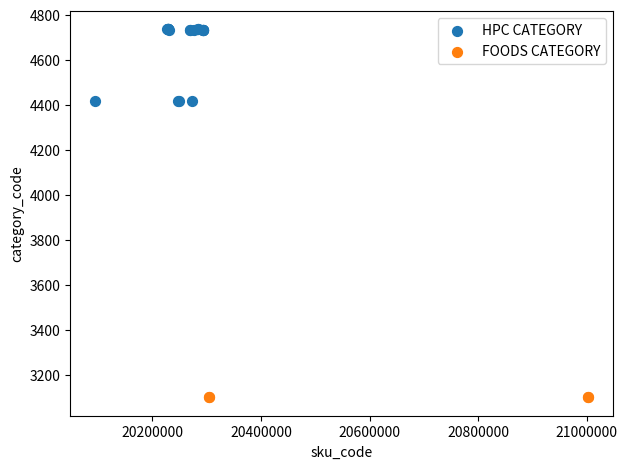

Which series reaches the maximum Y coordinate?

HPC CATEGORY